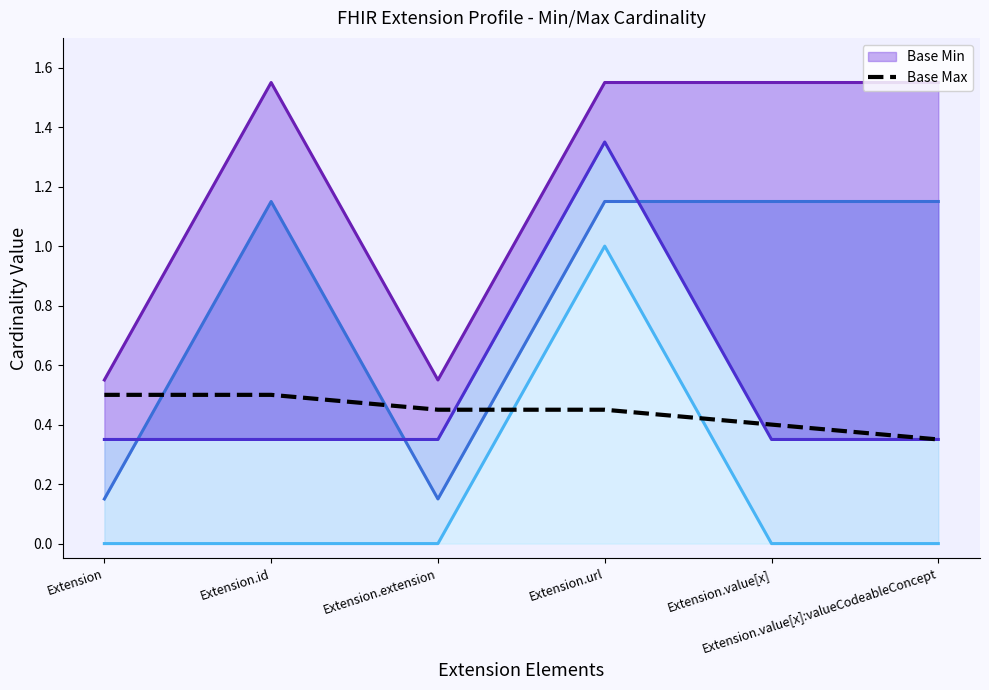

Where is Max line nearest to the value 0?

Extension